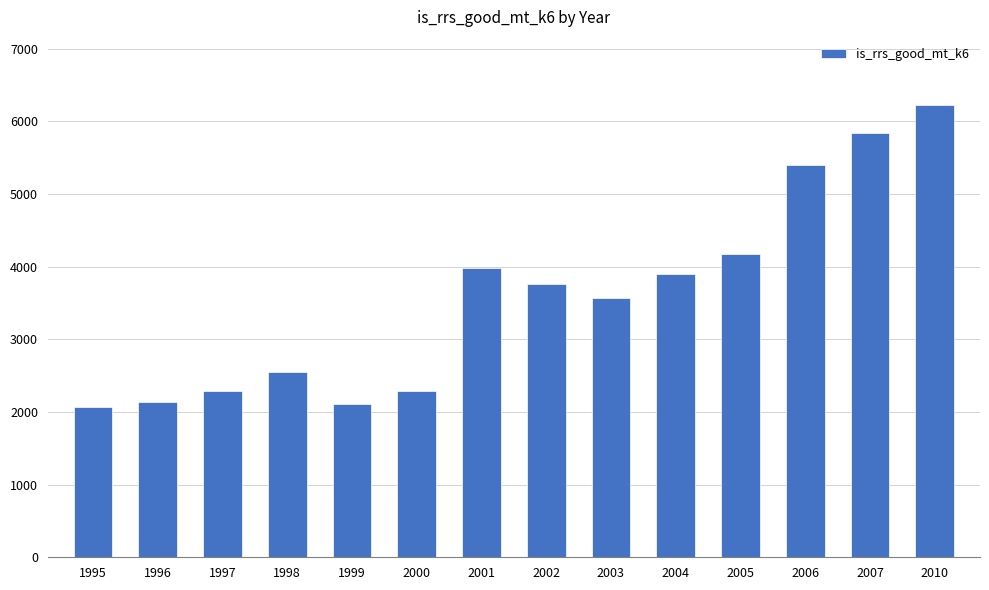

The value at 2007 is 2519.1. True or false?

False